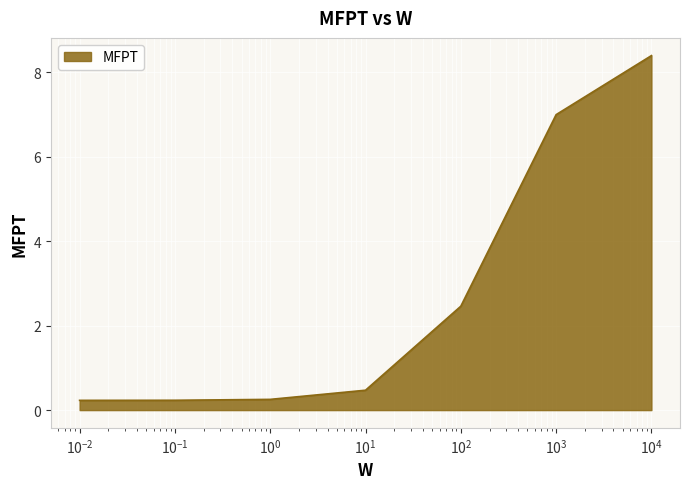

What is the average value?

2.7